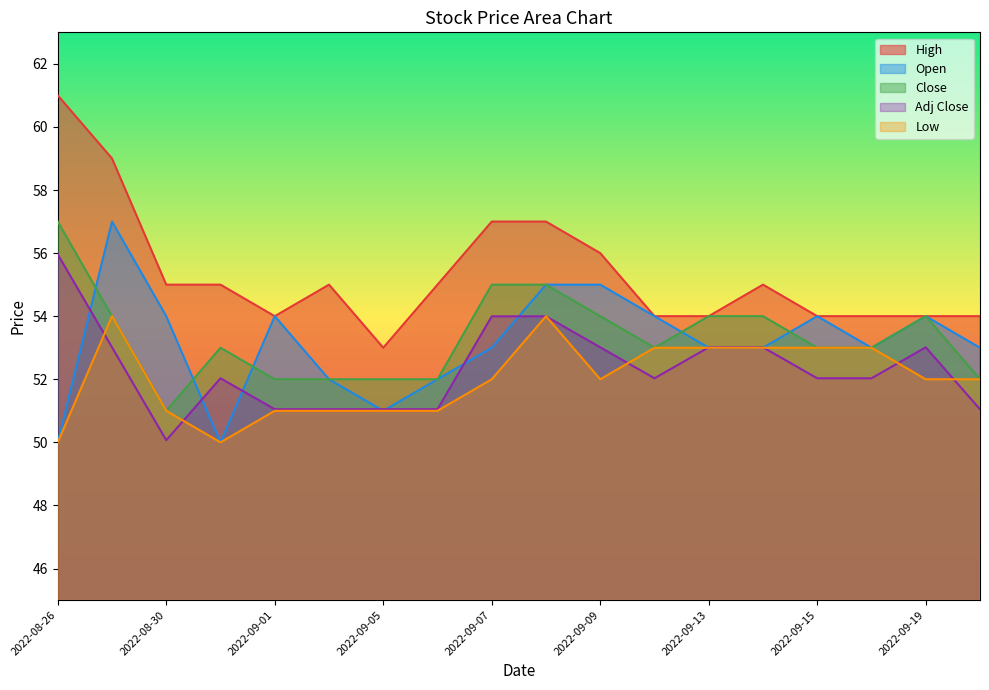

Where is the first local maximum for Adj Close?

2022-08-31